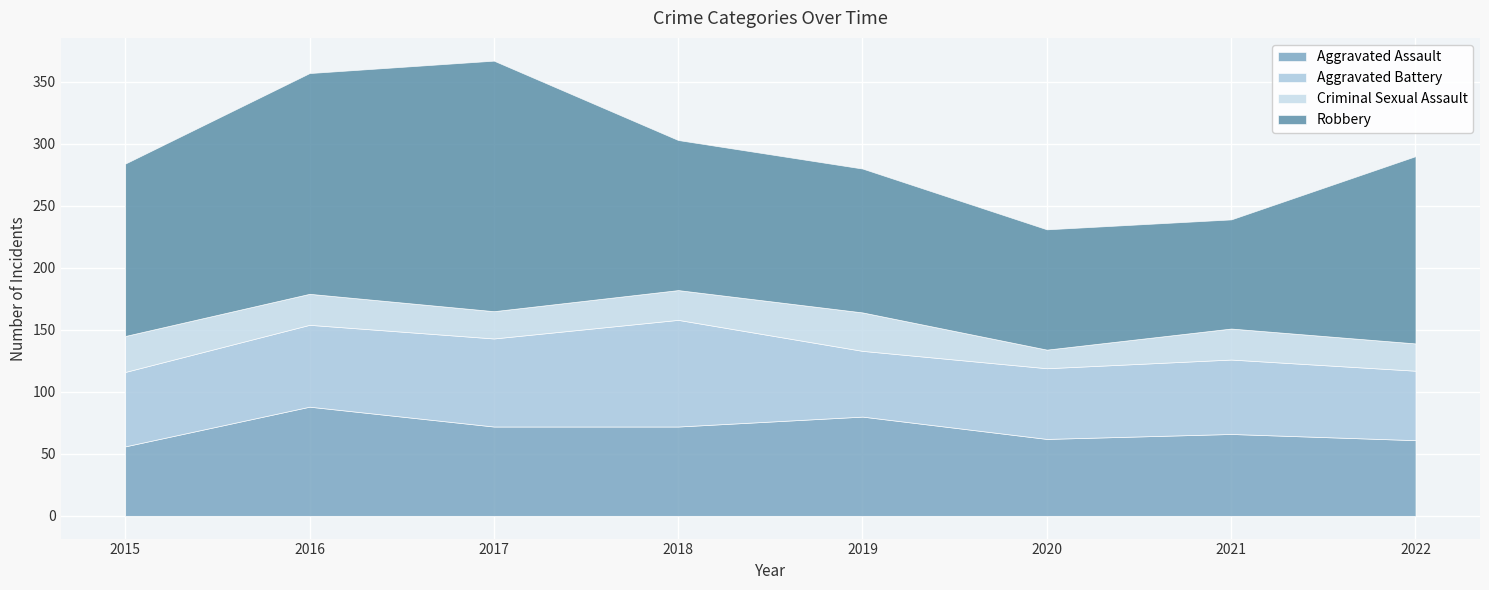

At how many categories does at least one series exceed 69?

8